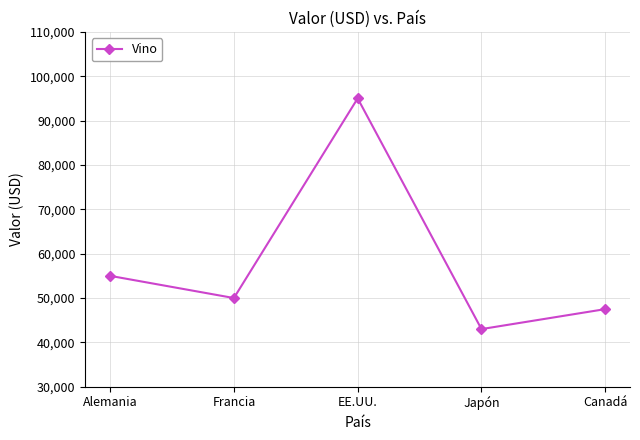

Where is the first local maximum?

EE.UU.